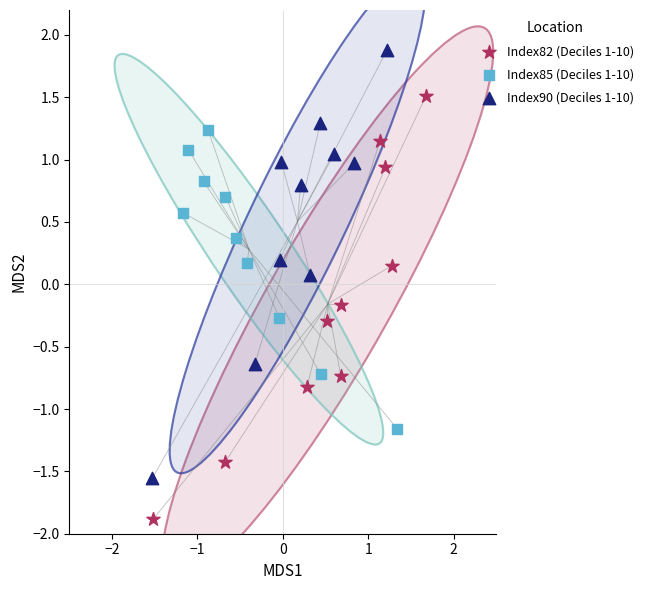

Which series contains the highest Y value?

Index90 (Deciles 1-10)